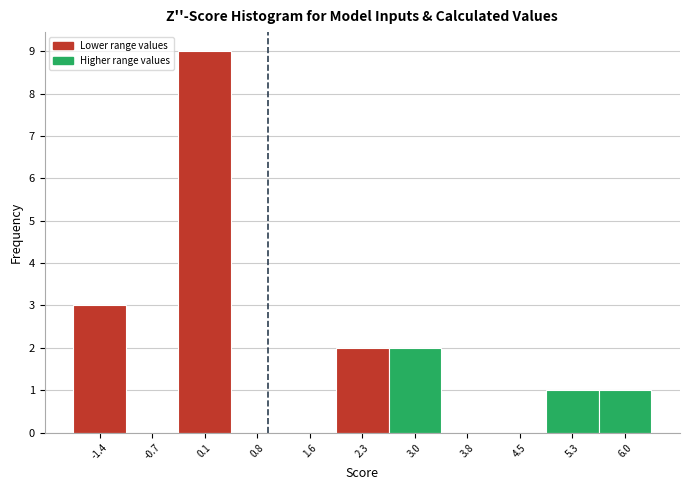

Reading left to right, list every bar in this chart as the range it spans on the x-axis followed by its height. Neither the bar edges nor the heights are printed on the chart, so give them approximately, as read against the axes.

-1.8 to -1.1: 3
-1.1 to -0.3: 0
-0.3 to 0.4: 9
0.4 to 1.2: 0
1.2 to 1.9: 0
1.9 to 2.7: 2
2.7 to 3.4: 2
3.4 to 4.2: 0
4.2 to 4.9: 0
4.9 to 5.7: 1
5.7 to 6.4: 1